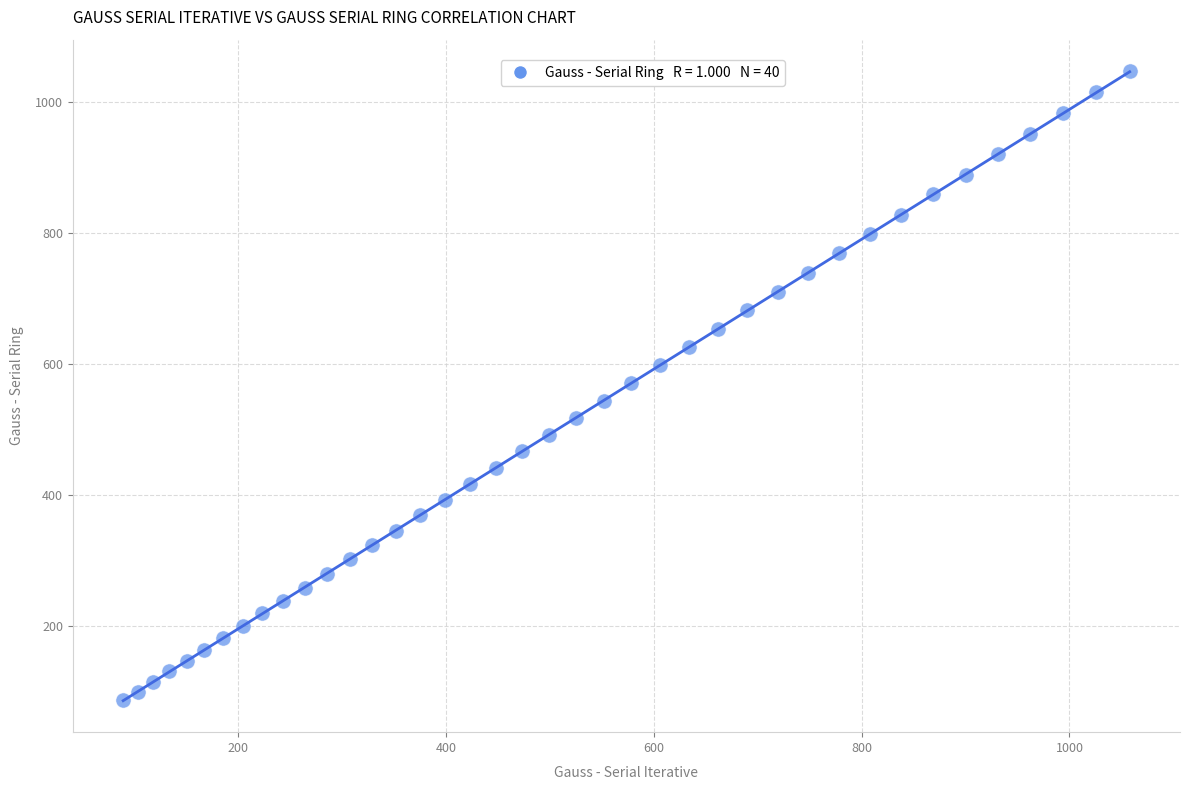

What is the range of X values (max minus min)?

969